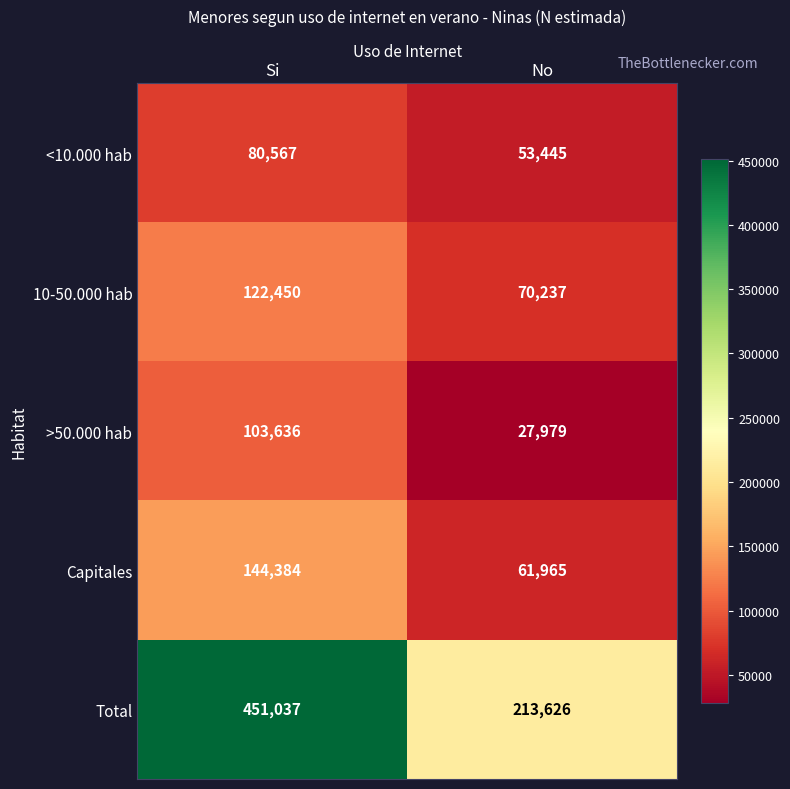

How many series are shown in this chart?

5